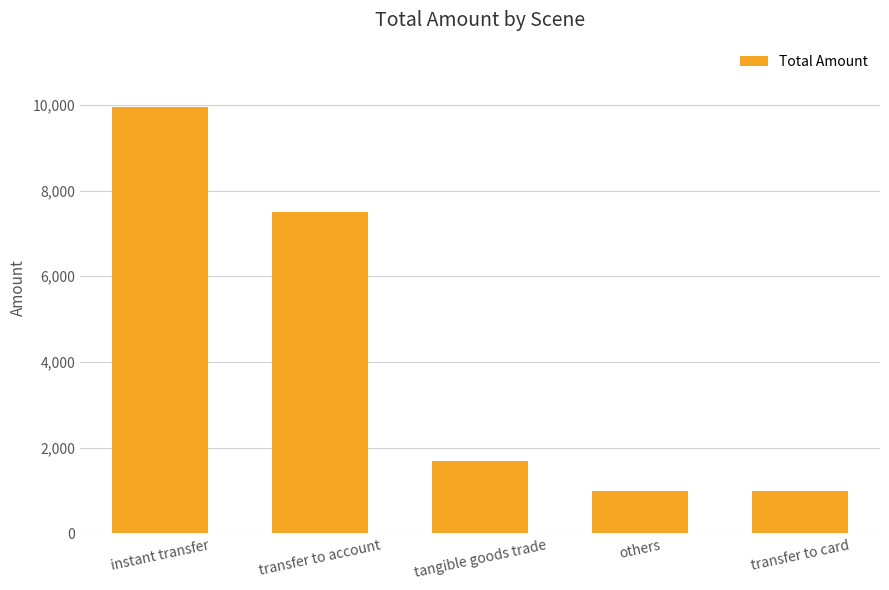

Reading right to left, extract all data points from this chart.

transfer to card=1000.0	others=1000.0	tangible goods trade=1680.0	transfer to account=7500.0	instant transfer=9955.9